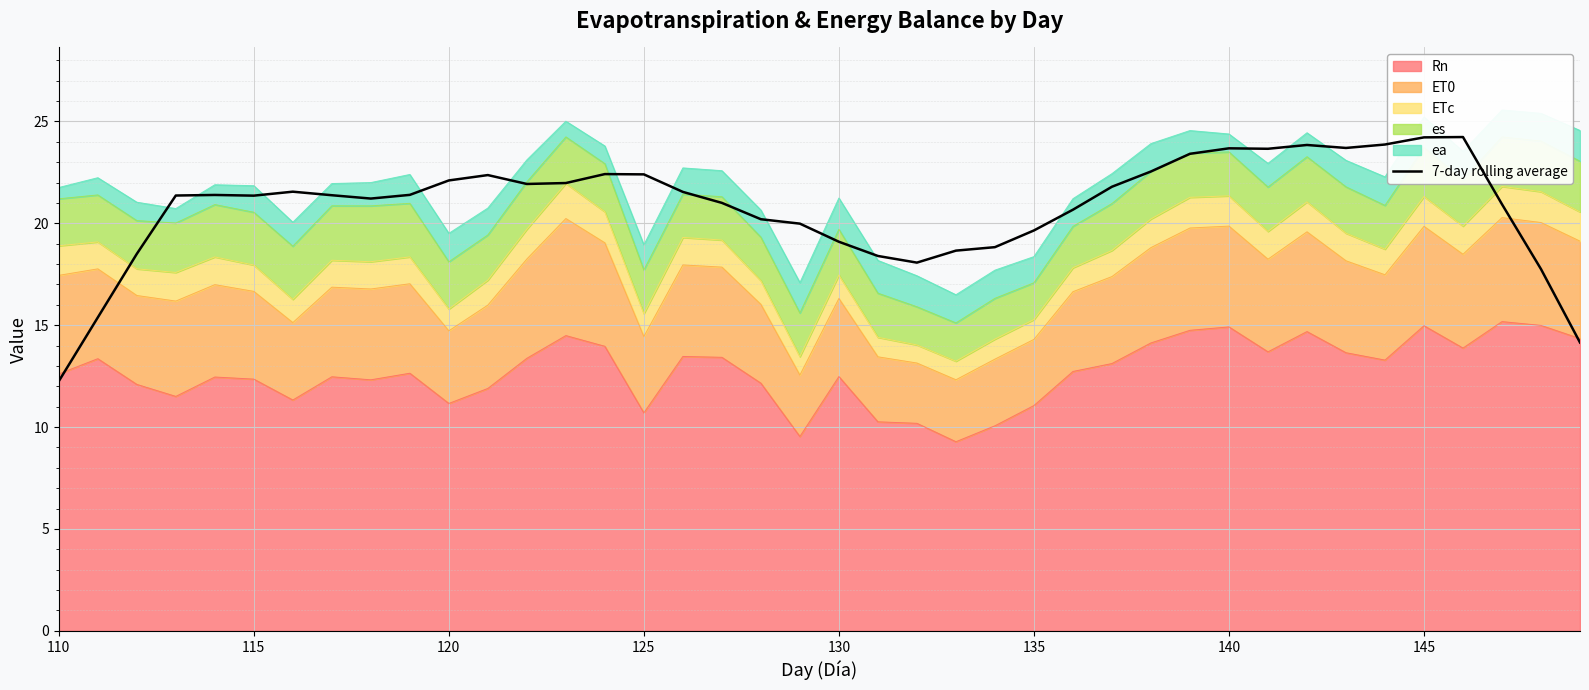

What is the lowest value of the Rn series?

9.3